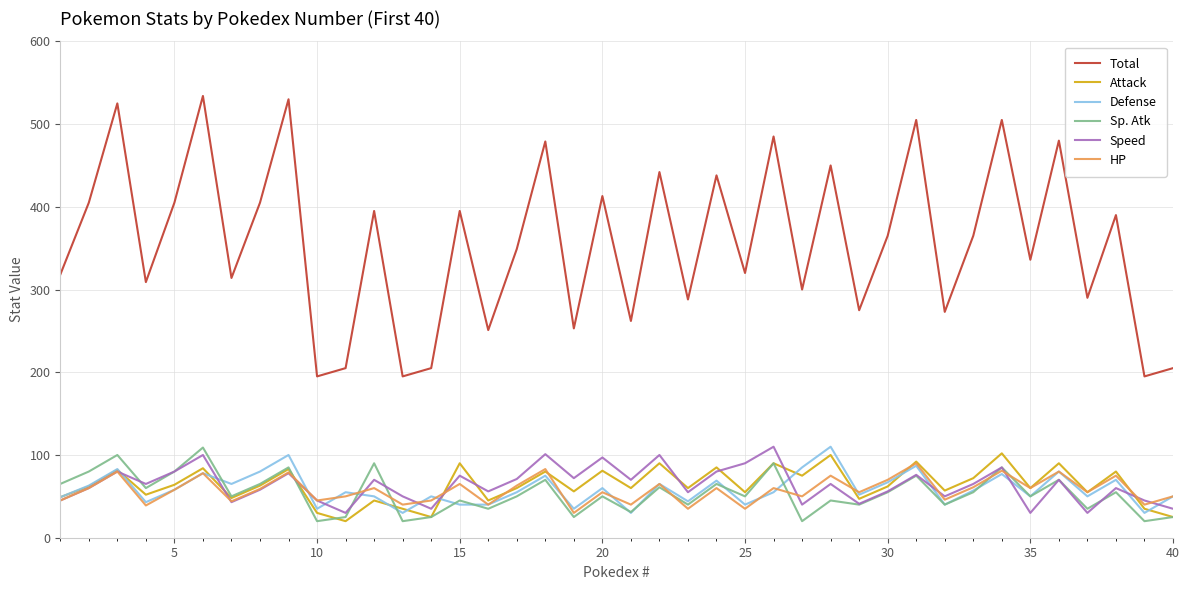

What is the maximum value for Total?

534